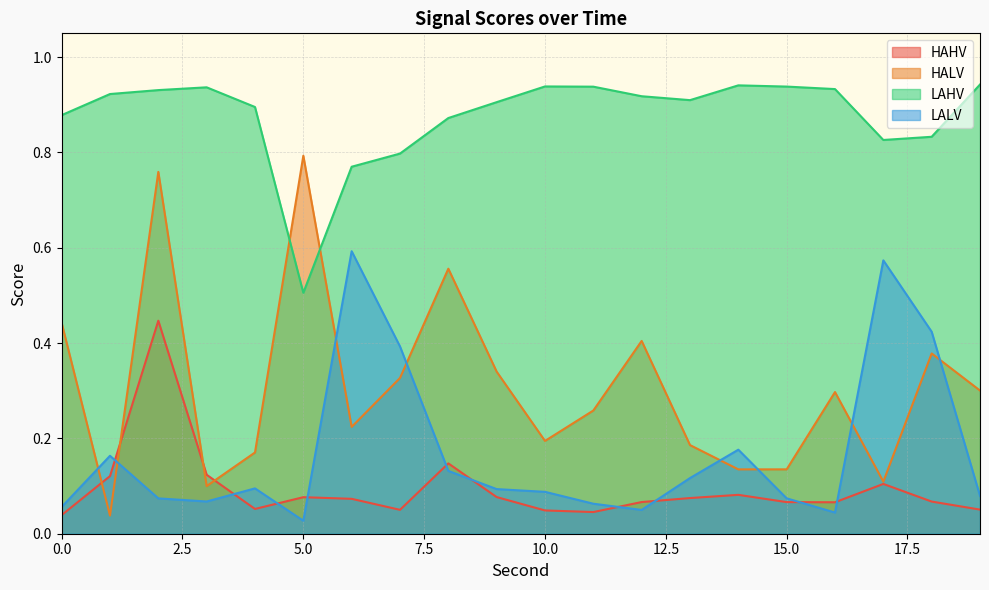

What is the difference between the maximum and minimum values in the HAHV series?

0.4